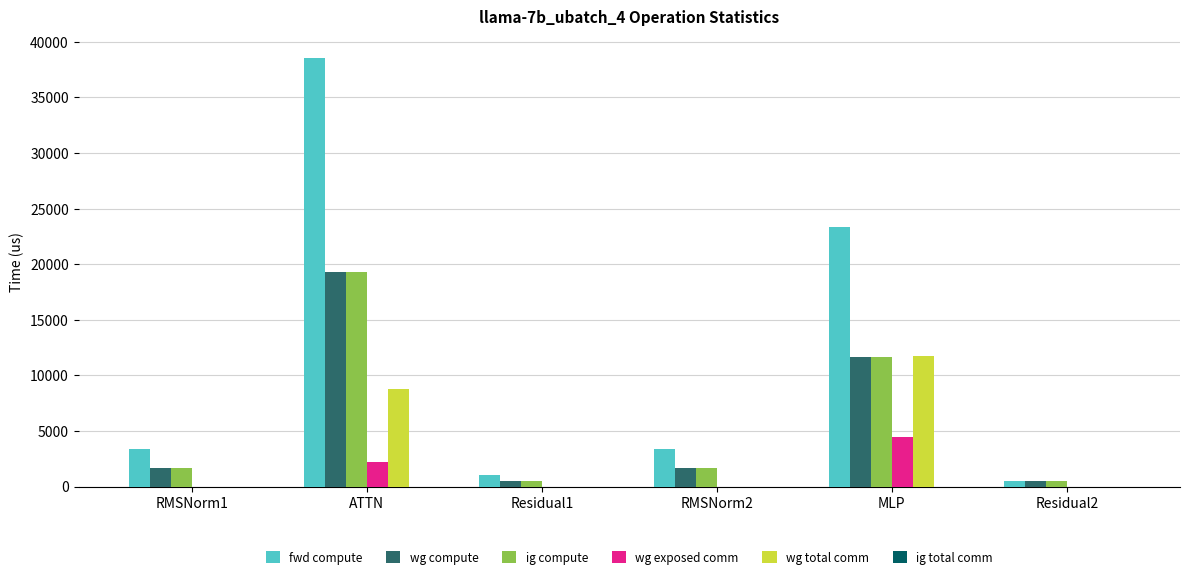

What is the sum of the wg total comm values at RMSNorm2 and MLP?

11785.3